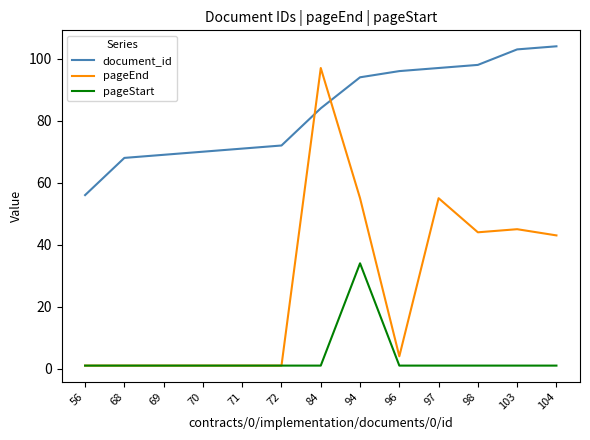

List the series in order of their peak value, lowest first.

pageStart, pageEnd, document_id